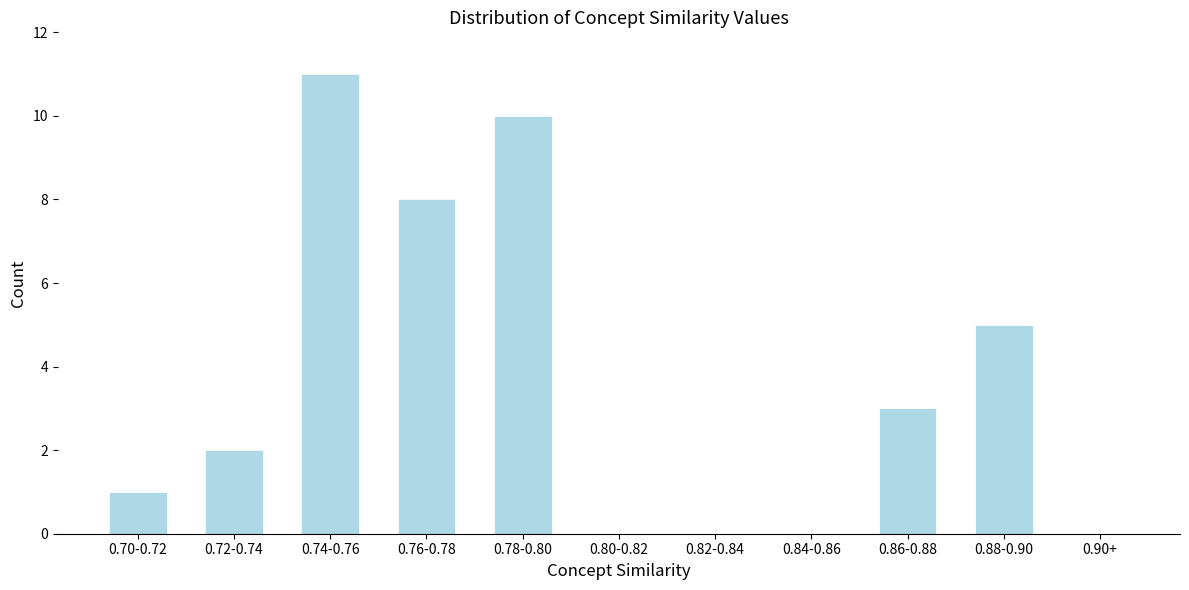

Reading right to left, what are all the values shown in this chart?

0.90+=0	0.88-0.90=5	0.86-0.88=3	0.84-0.86=0	0.82-0.84=0	0.80-0.82=0	0.78-0.80=10	0.76-0.78=8	0.74-0.76=11	0.72-0.74=2	0.70-0.72=1